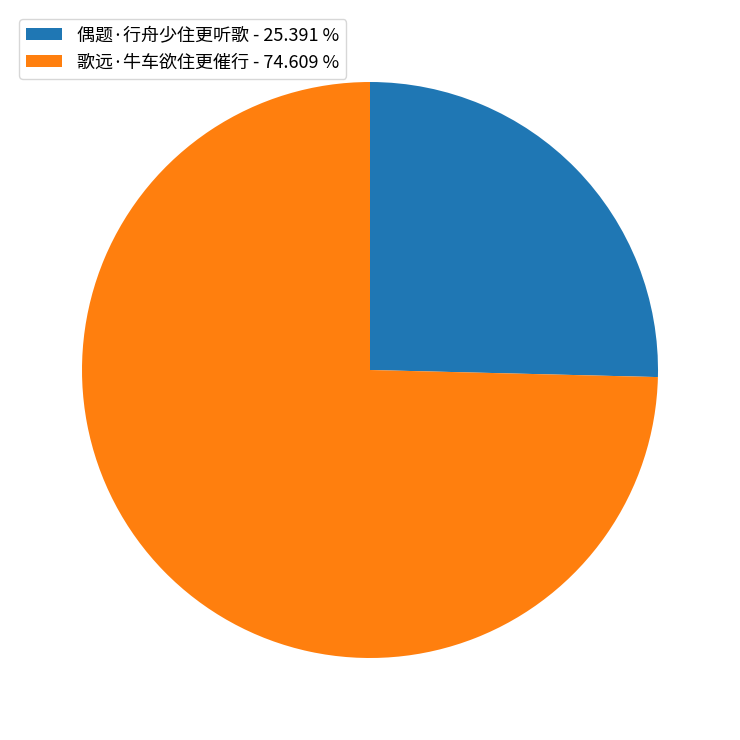

True or false: 歌远·牛车欲住更催行 accounts for 75% of the total.

True